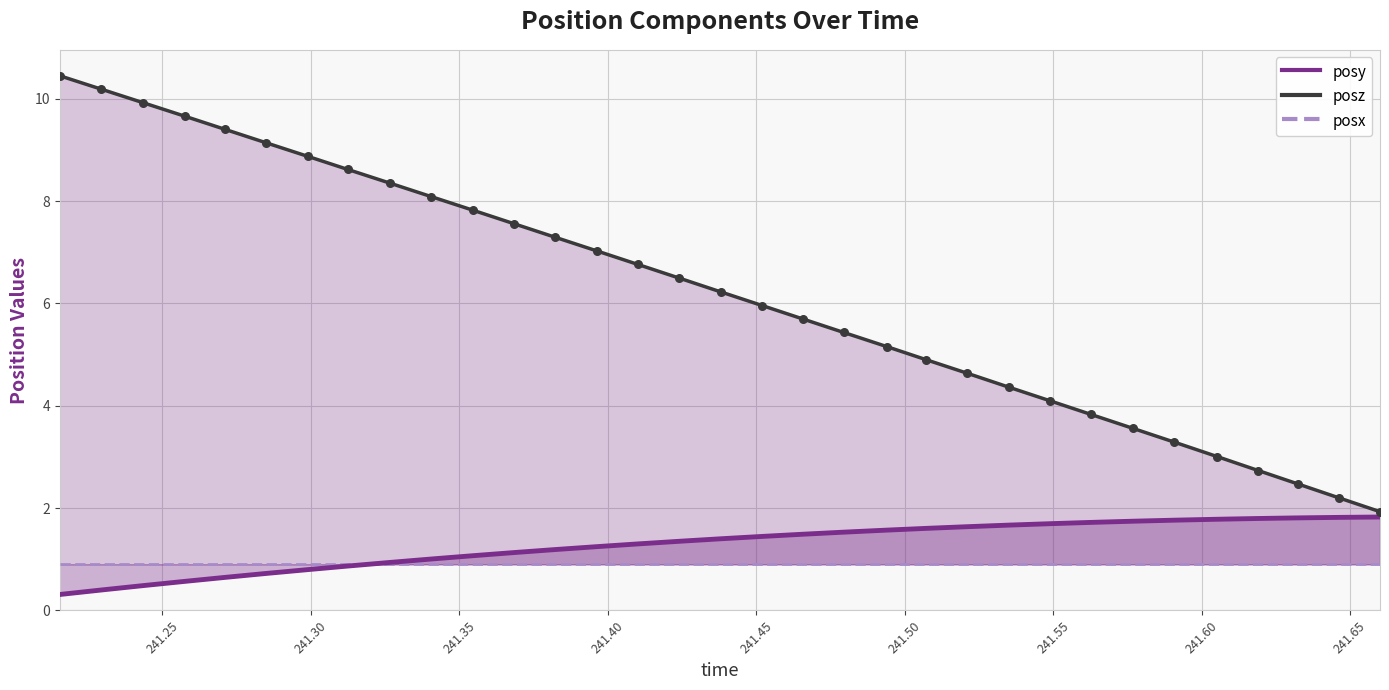

Which series has the largest total across all categories?

posz